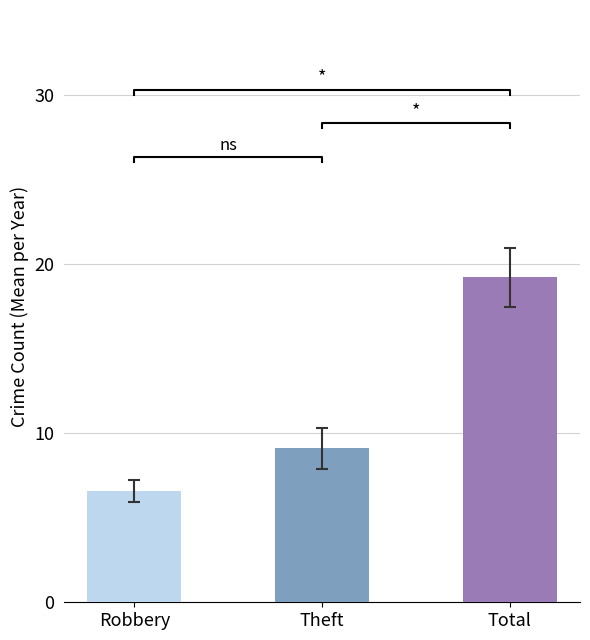

Between 2021 and 2024, which series saw the biggest shift?

Total